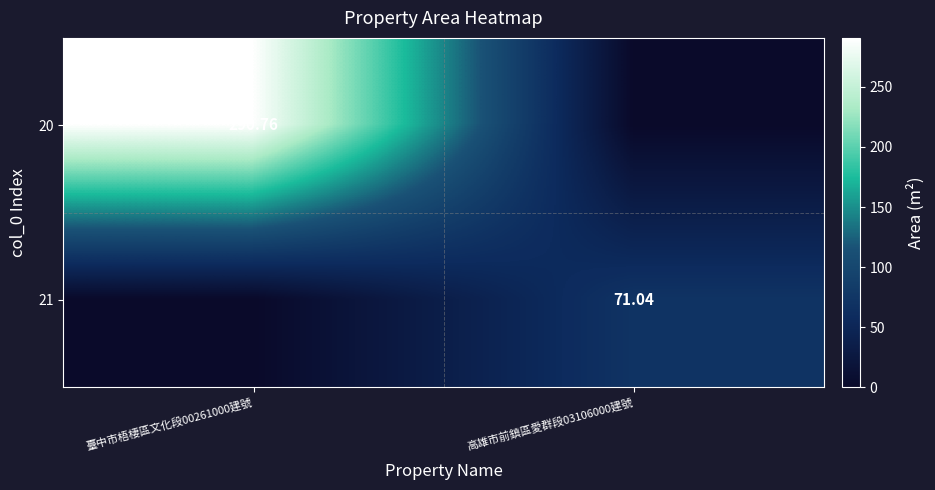

What value does the 20 series have at 臺中市梧棲區文化段00261000建號?

290.8